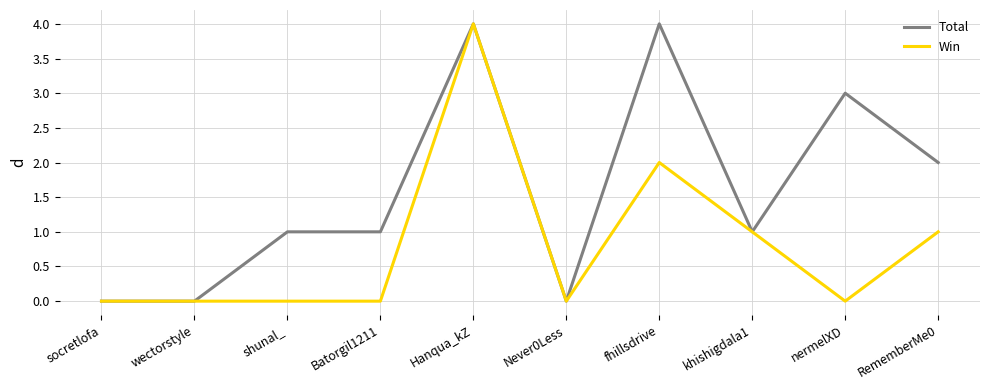

Is this an area chart (filled region under the line)?

No